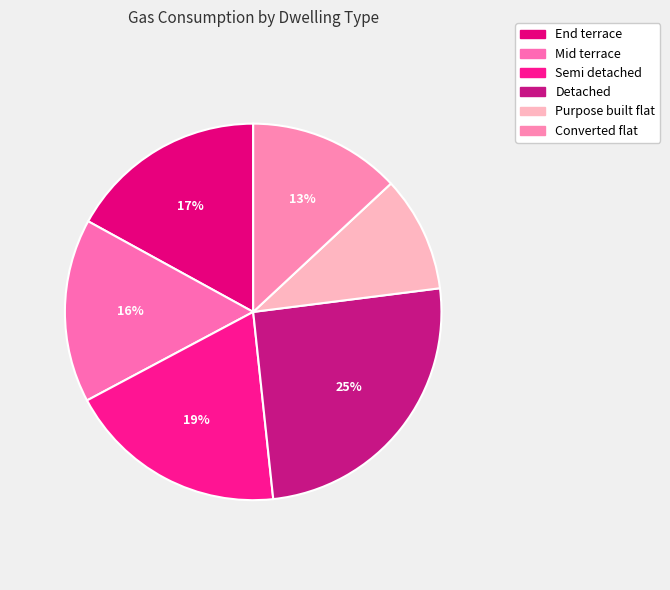

To the nearest percent, what is the difference between the largest and smallest slice percentages?

15%